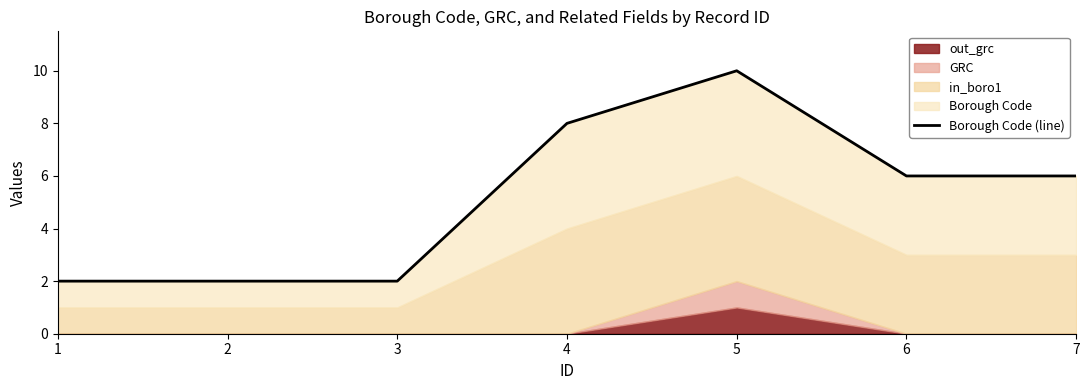

What is the greatest value displayed?

10